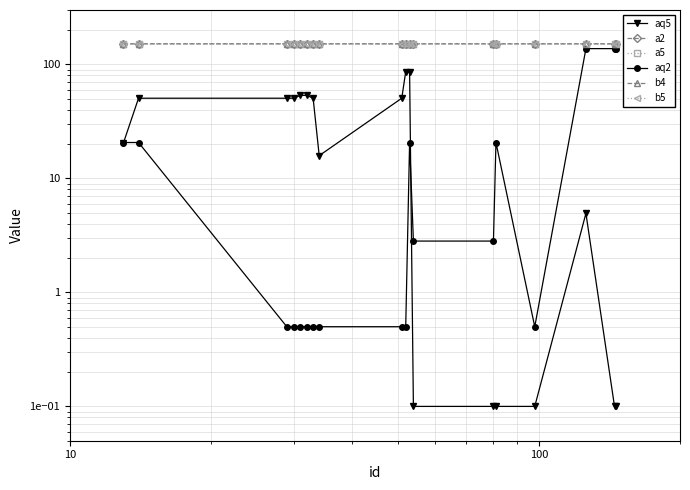

At how many categories does at least one series exceed 63?

18